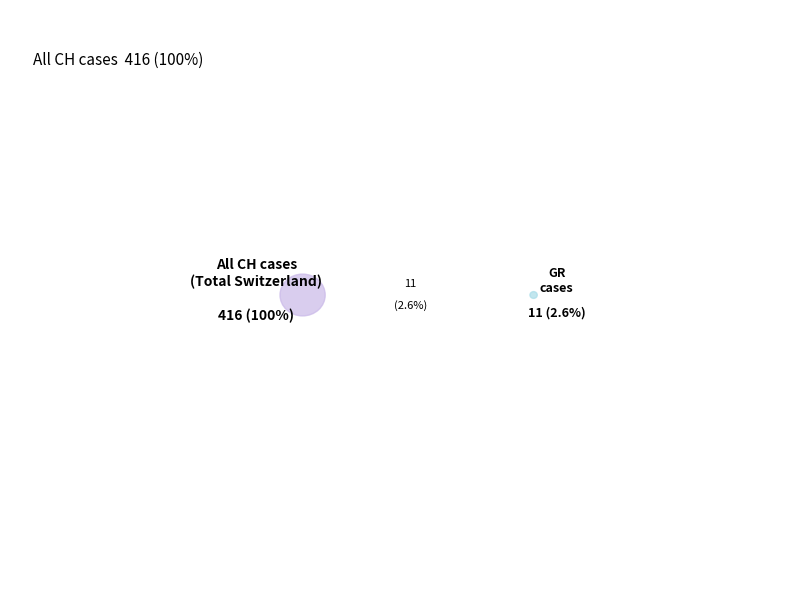

Does any single category account for the majority?

No